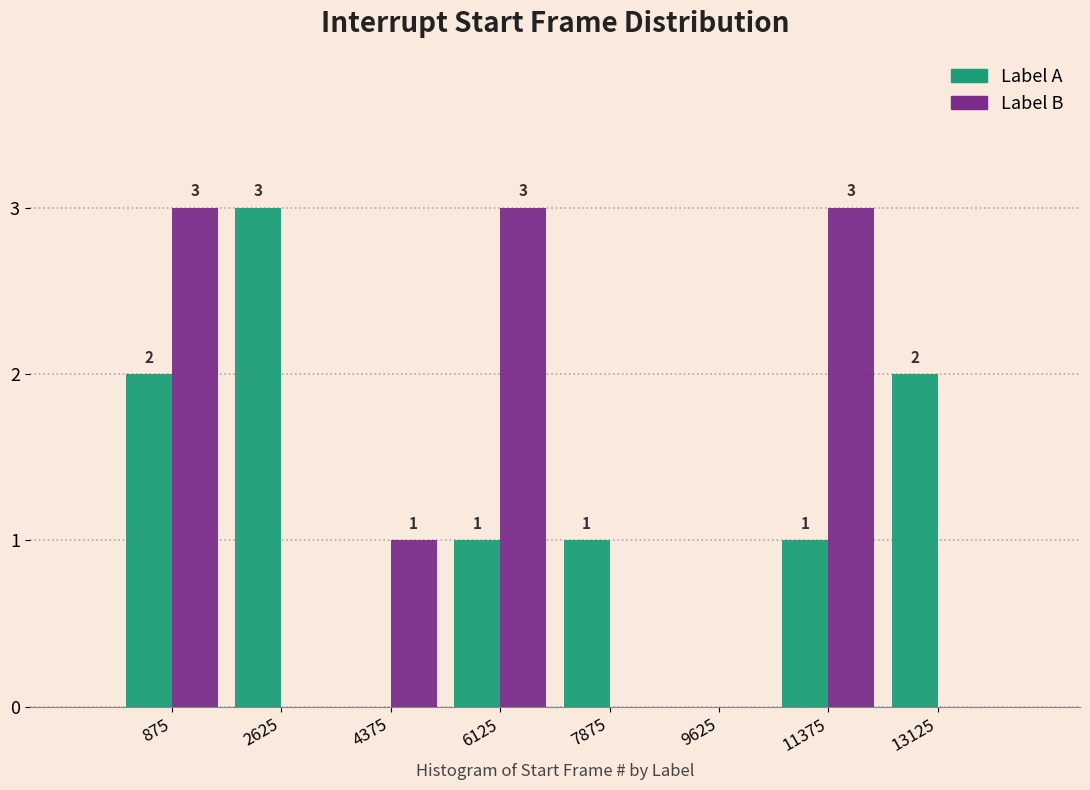

In the Label A series, which range on the x-axis has the tallest bar?

1750 to 3500